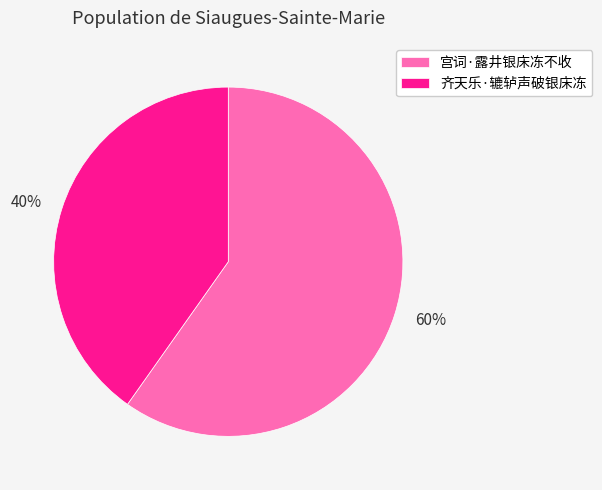

Do 齐天乐·辘轳声破银床冻 and 宫词·露井银床冻不收 together represent more than half of the pie?

Yes